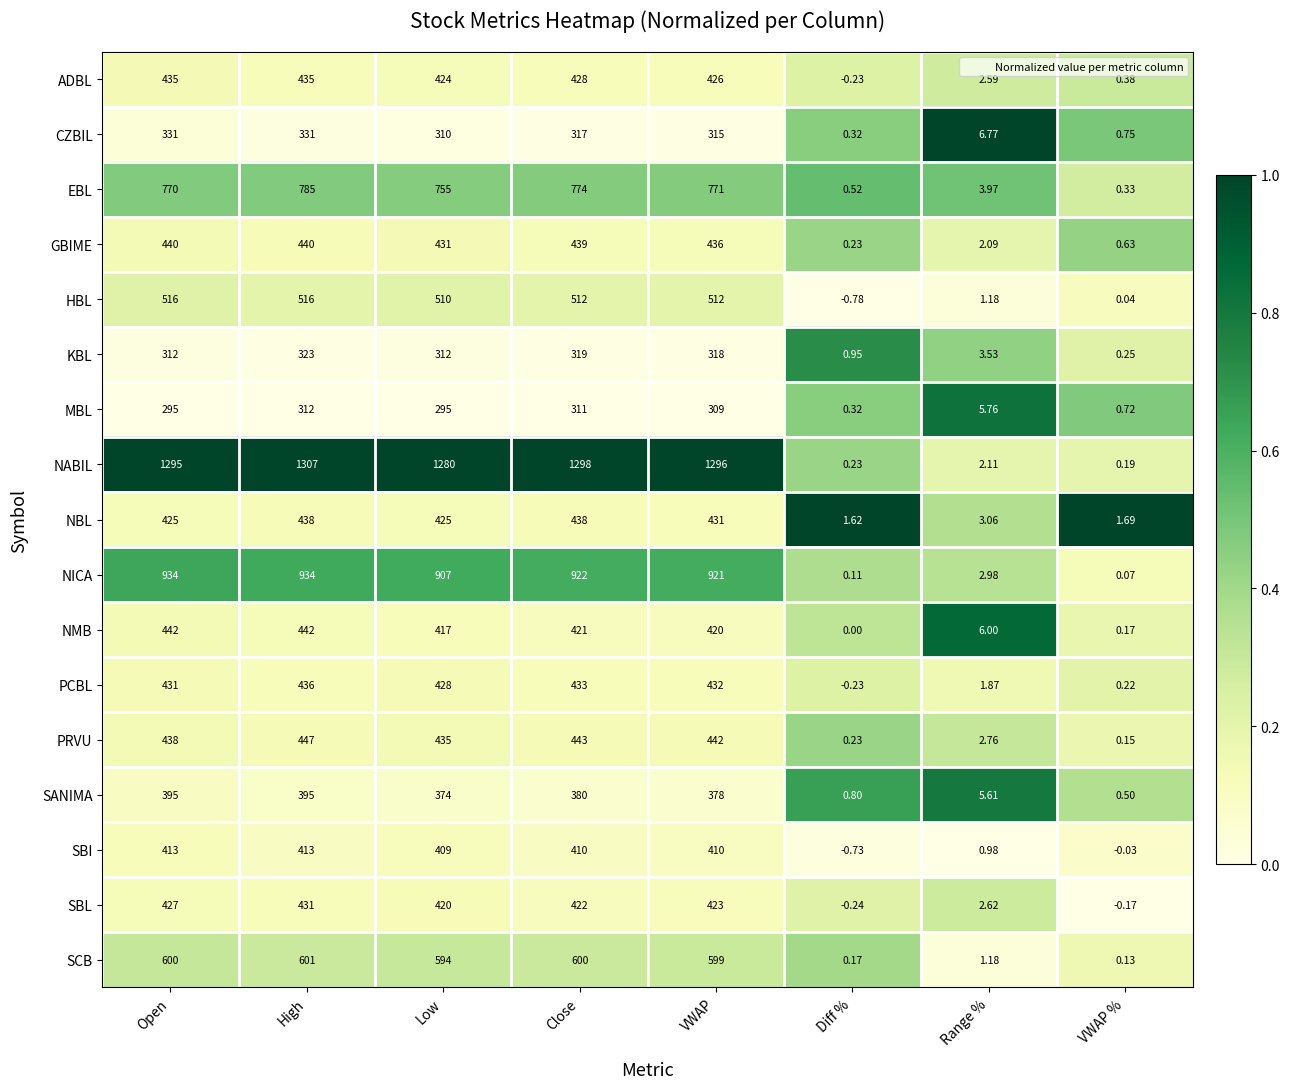

At how many categories does at least one series exceed 0?

8